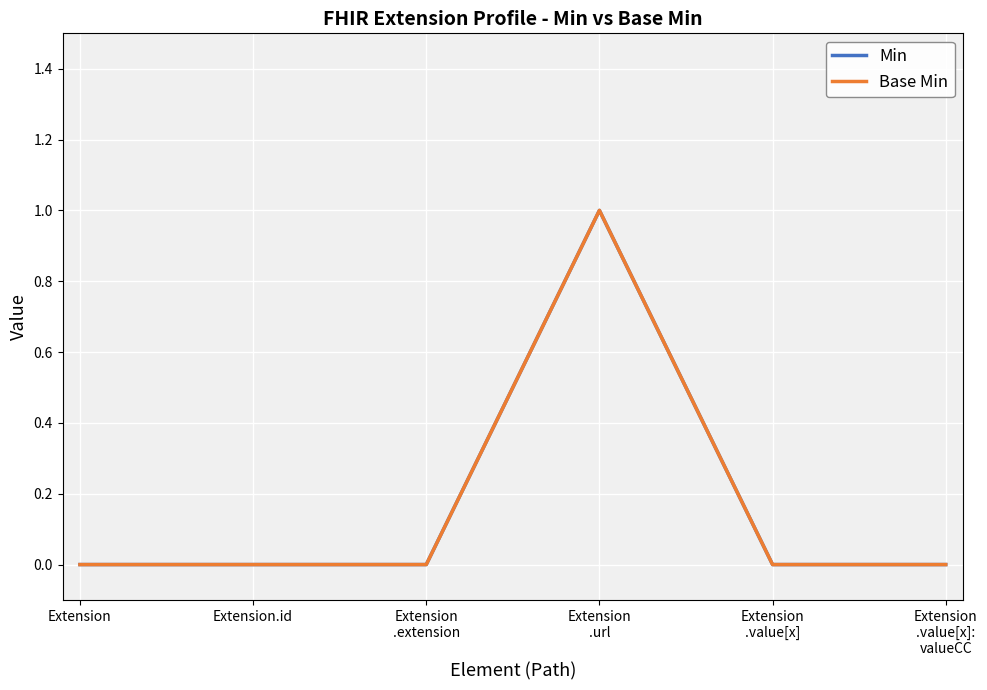

Is the value of Base Min at Extension
.url greater than the value of Min at Extension
.url?

No